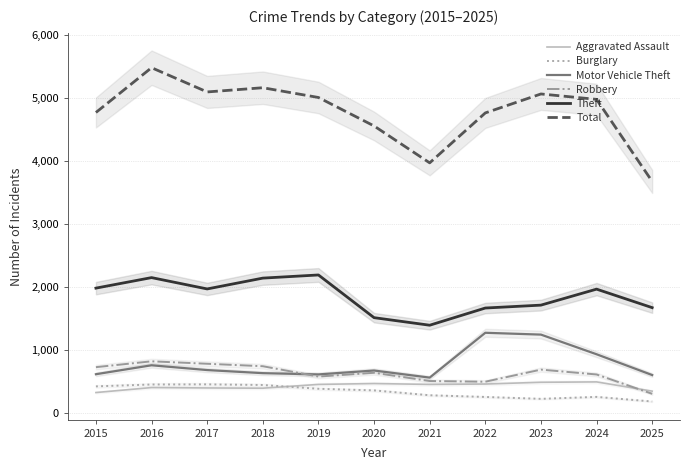

What is the value of the Motor Vehicle Theft point at the 1st from the left?

614